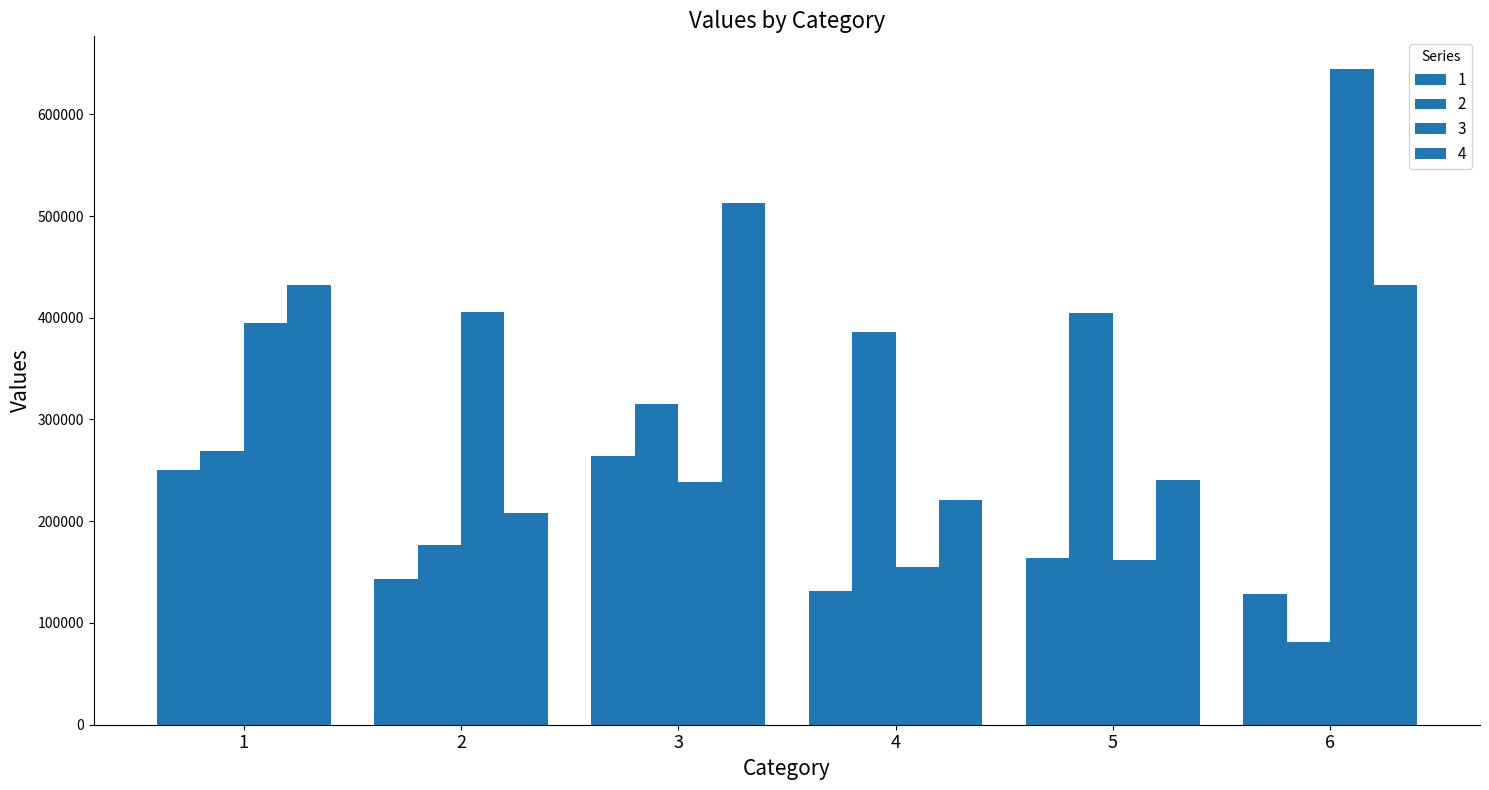

Reading right to left, list all the values displayed in this chart.

1: 6=128032.8	5=164206.6	4=131217.2	3=264476.0	2=143634.3	1=250360.4
2: 6=81181.1	5=404328.6	4=386278.5	3=314846.4	2=176699.9	1=268997.1
3: 6=644376.0	5=161433.4	4=154676.6	3=238258.4	2=405713.4	1=394816.7
4: 6=432255.4	5=240225.6	4=220702.1	3=513144.9	2=208077.4	1=432354.3